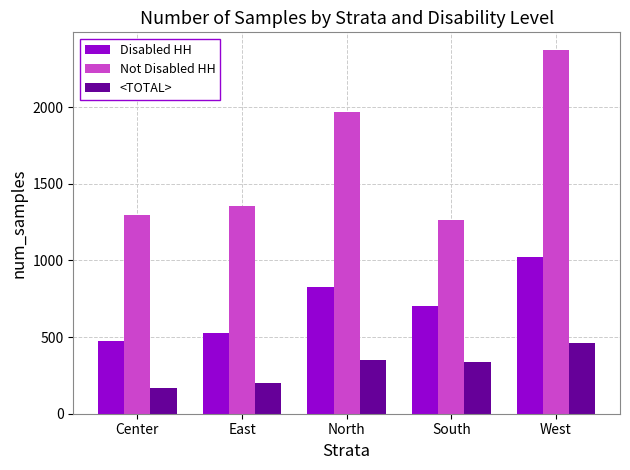

At how many categories does at least one series exceed 2015?

1